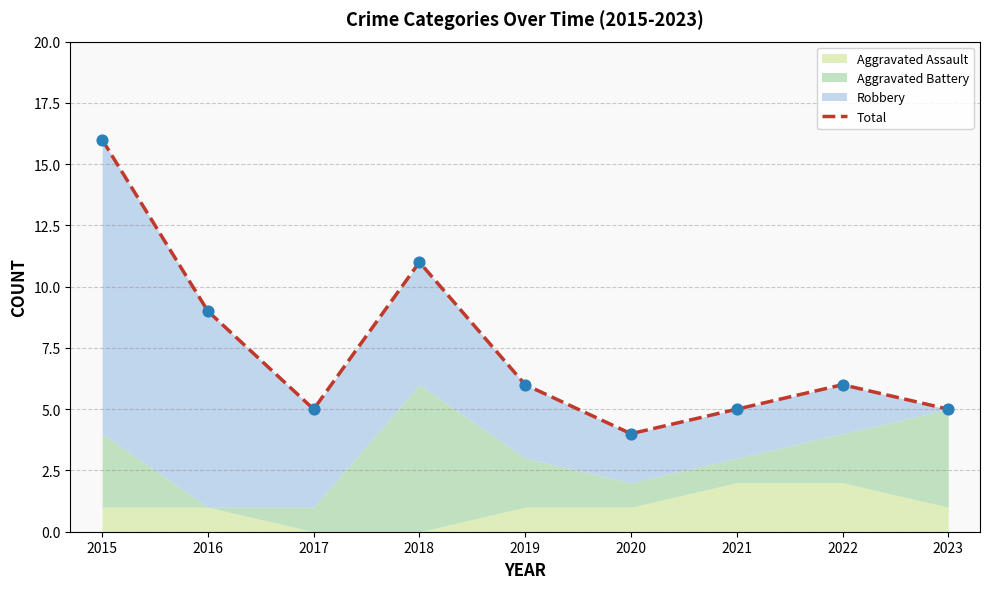

What is the ratio of the value at 2021 to the value at 2016?

0.6